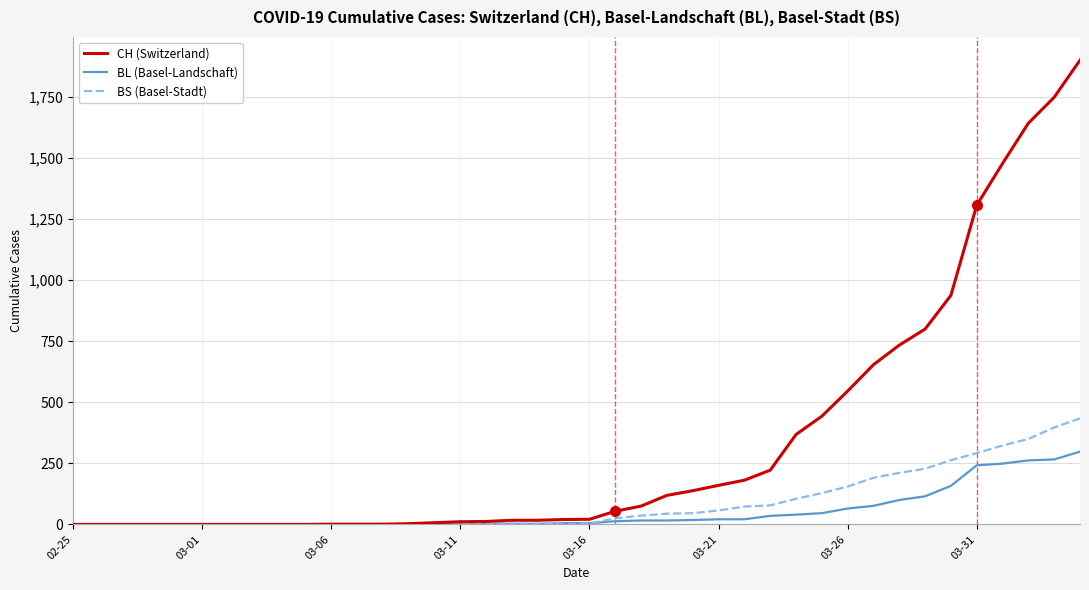

What are all the series names shown in the legend?

CH (Switzerland), BL (Basel-Landschaft), BS (Basel-Stadt)